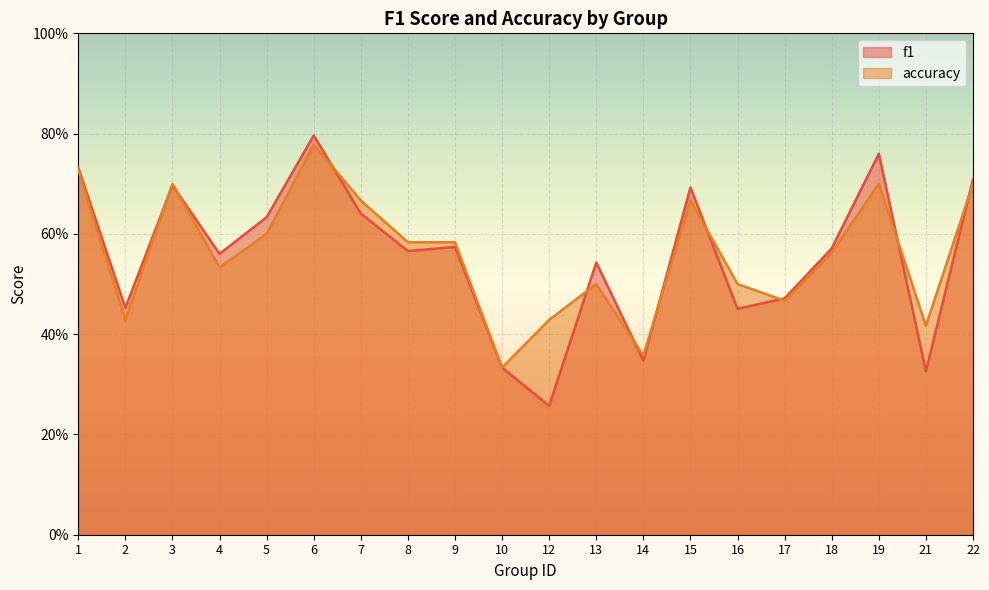

How many times do accuracy and f1 cross each other?

10